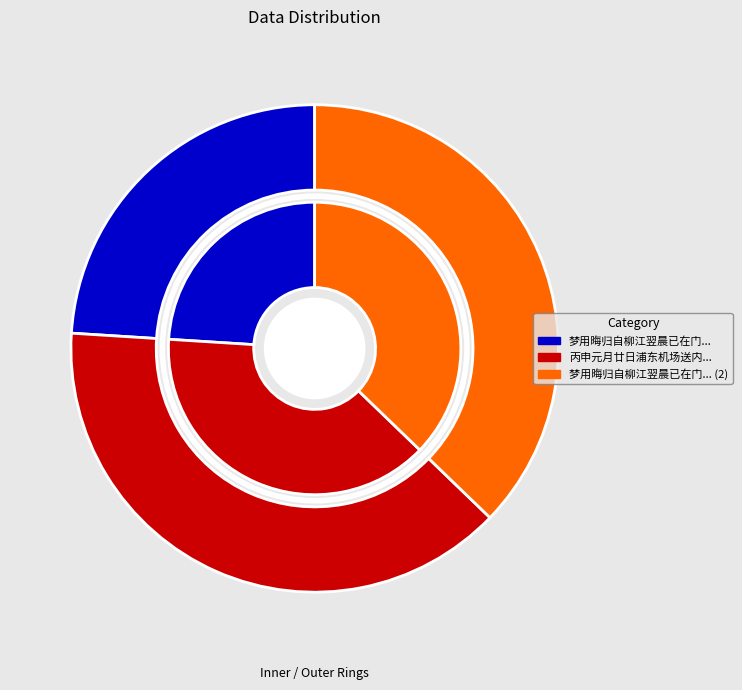

How many segments does this pie chart have?

3